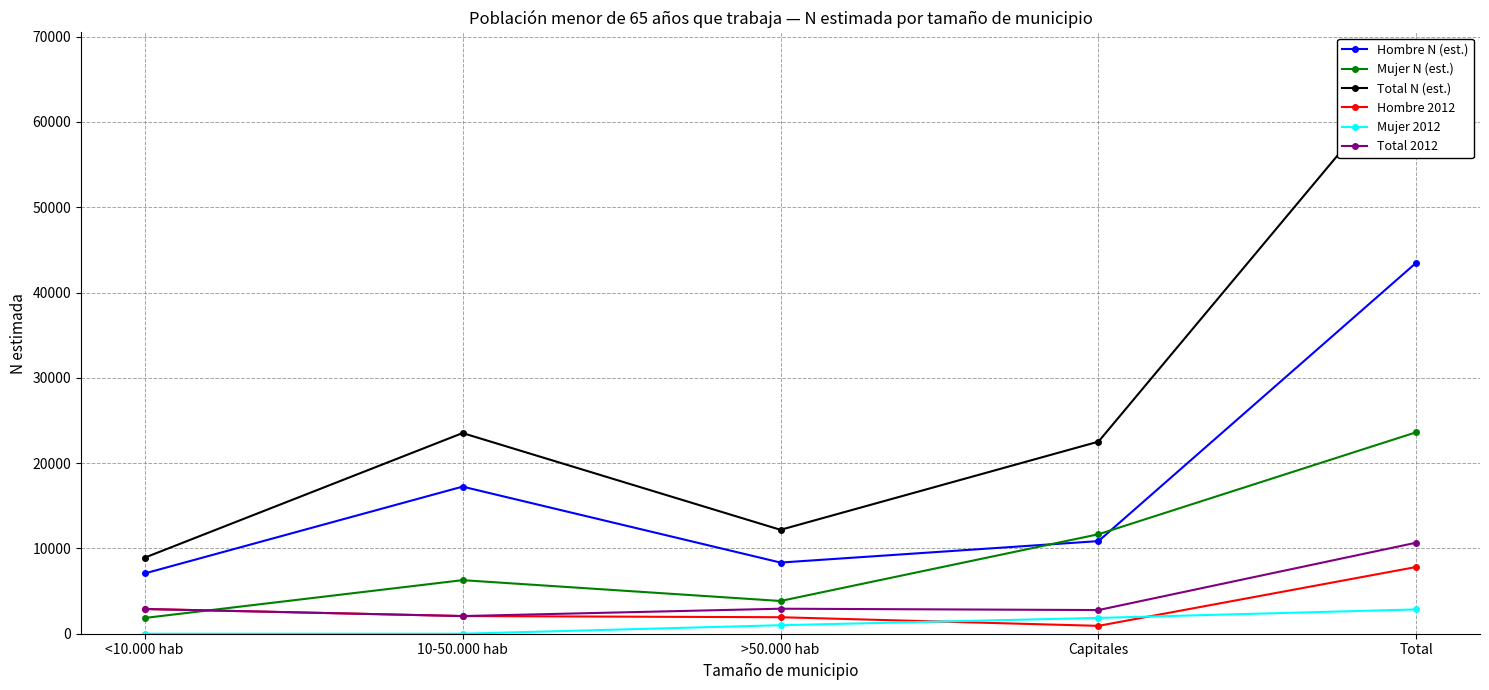

How many values in the Total N (est.) series are below 22518?

2